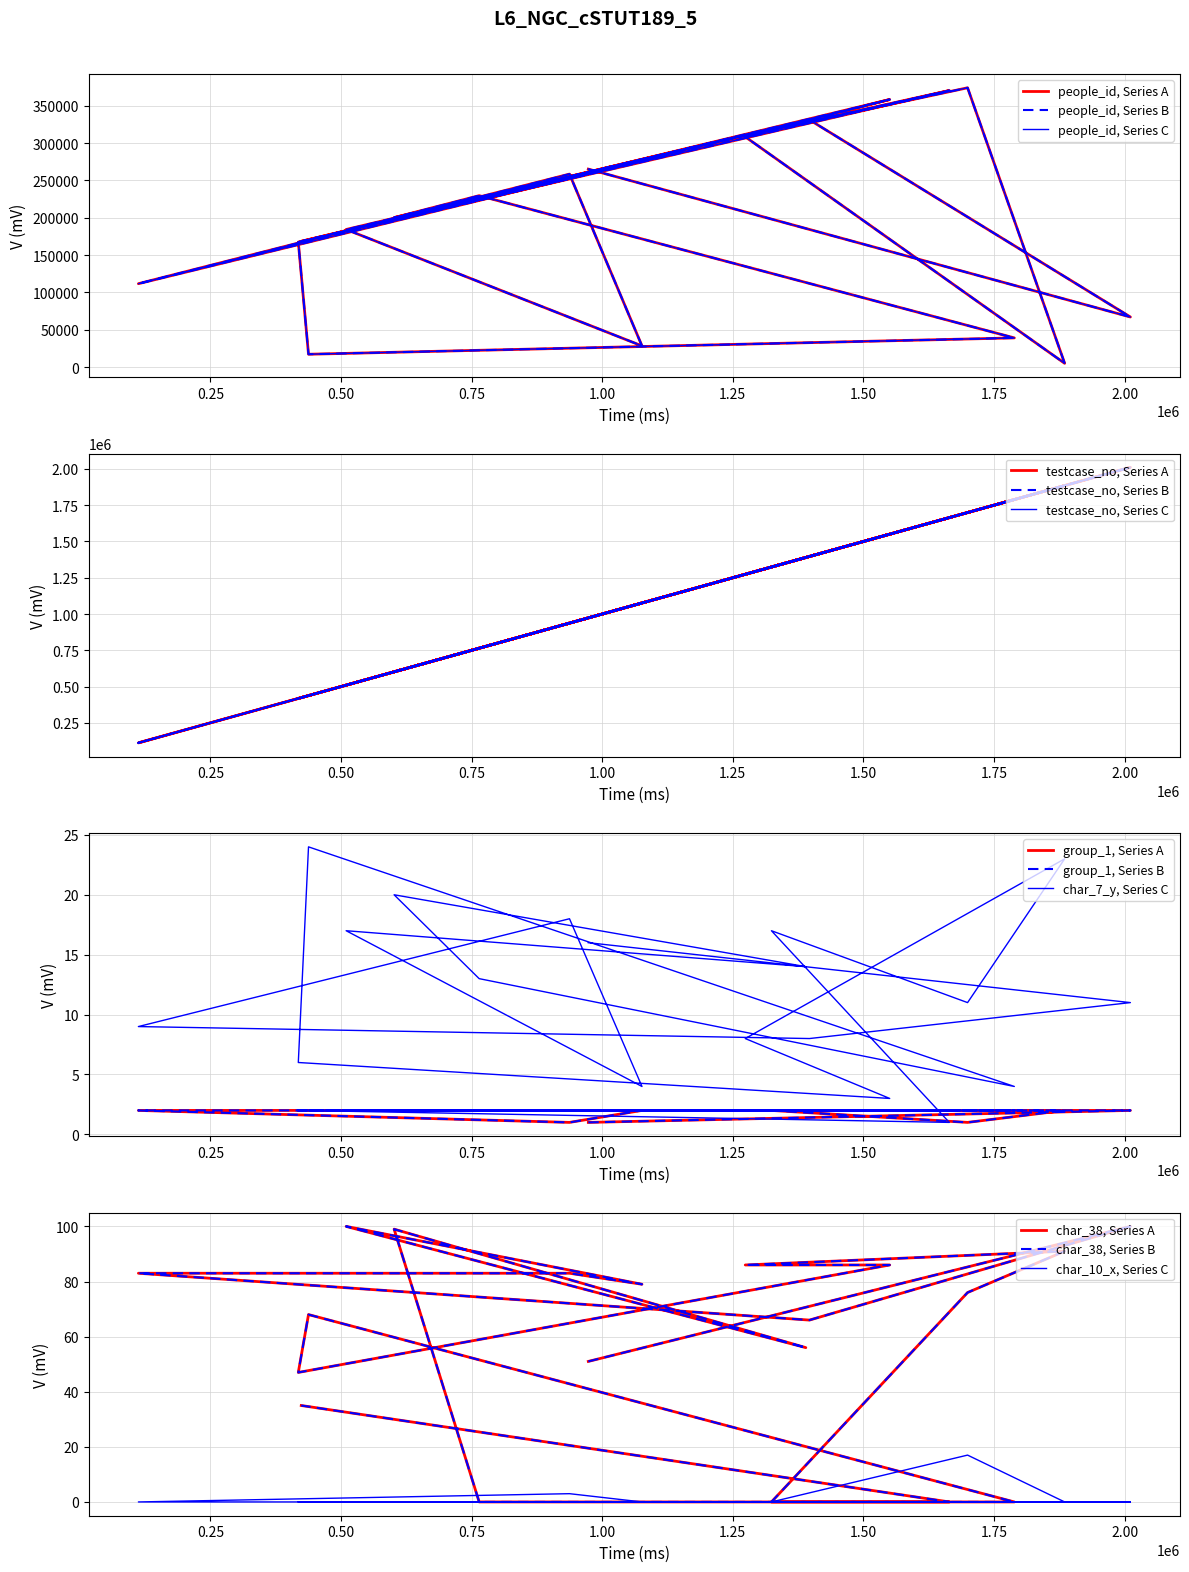

Which has a higher value, 437774 or 764461?

764461